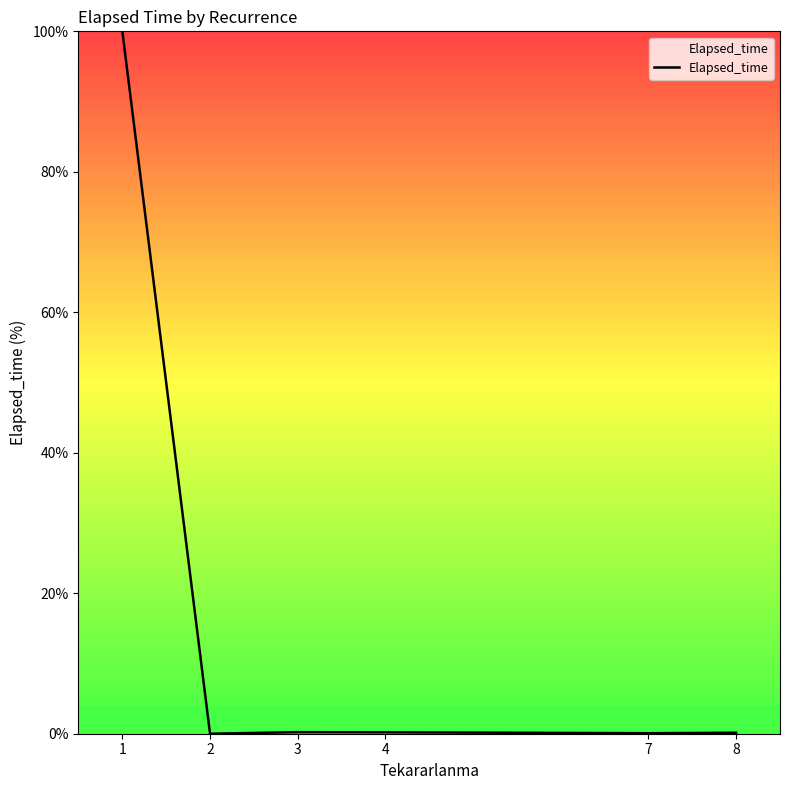

What is the difference between the second highest and second lowest values?

0.1